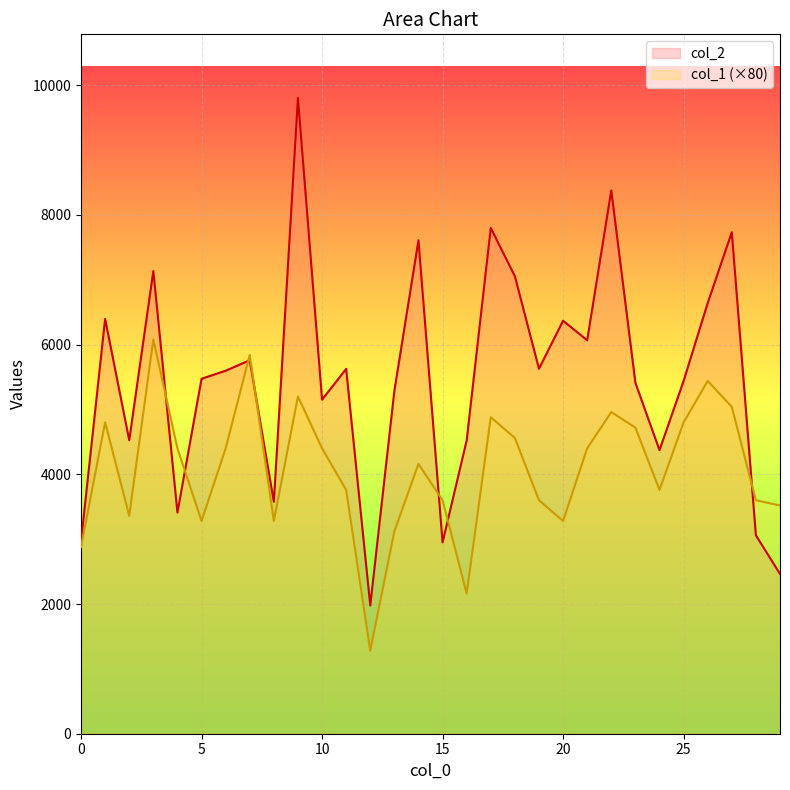

At how many categories does at least one series exceed 2335?

29